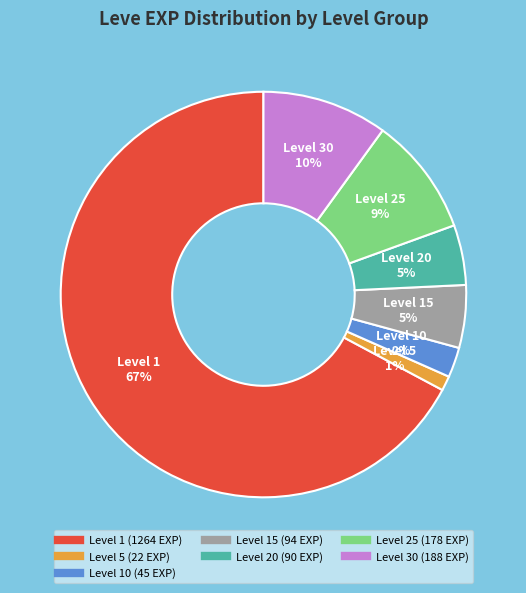

How many segments does this pie chart have?

7